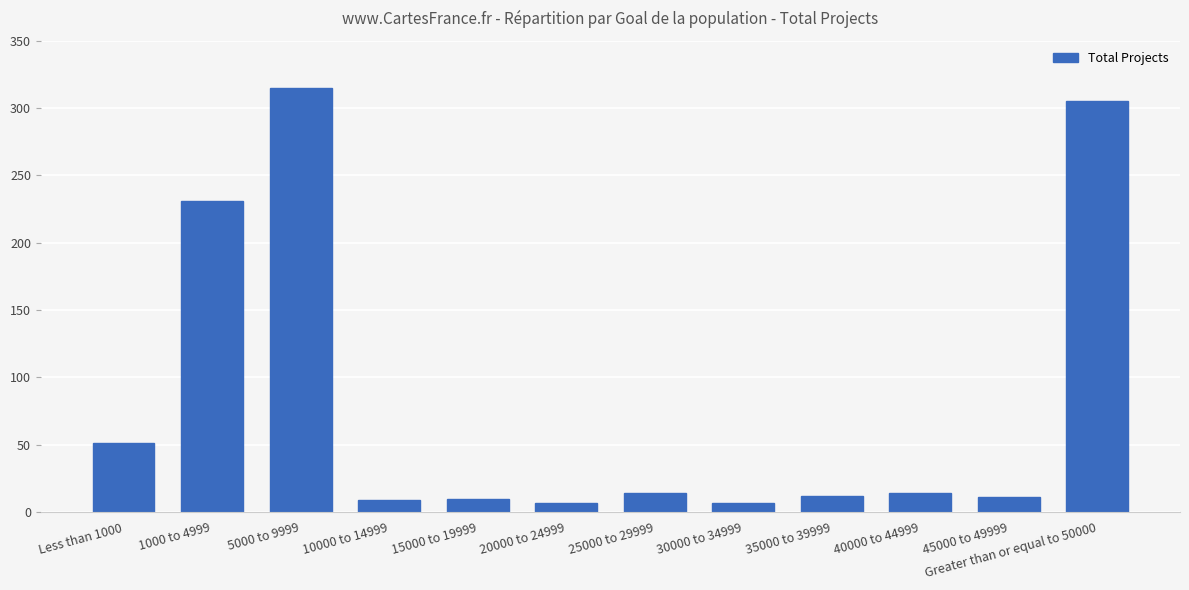

What is the label of the 5th bar from the left?

15000 to 19999